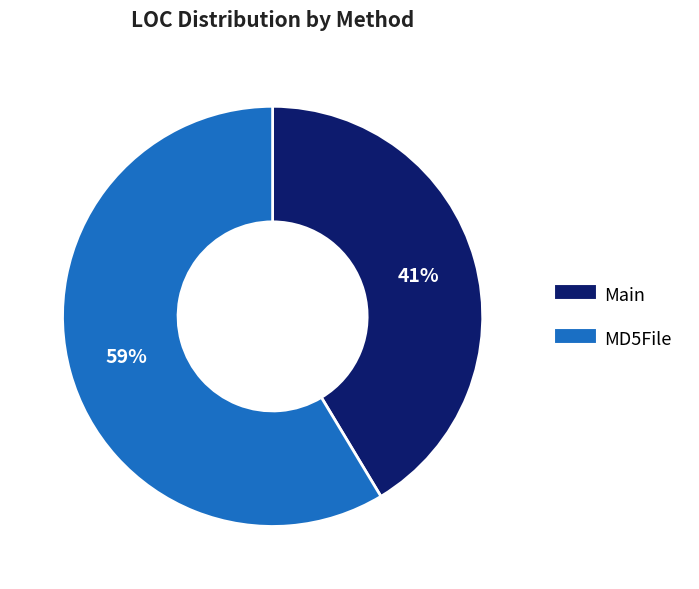

Does any single category account for the majority?

Yes